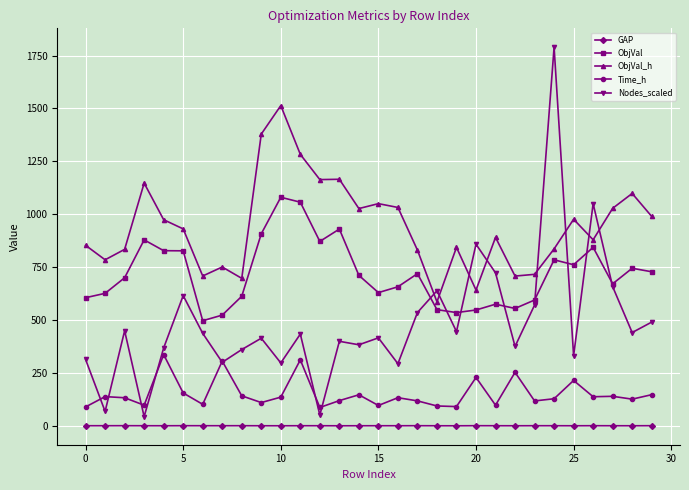

What are all the series names shown in the legend?

GAP, ObjVal, ObjVal_h, Time_h, Nodes_scaled